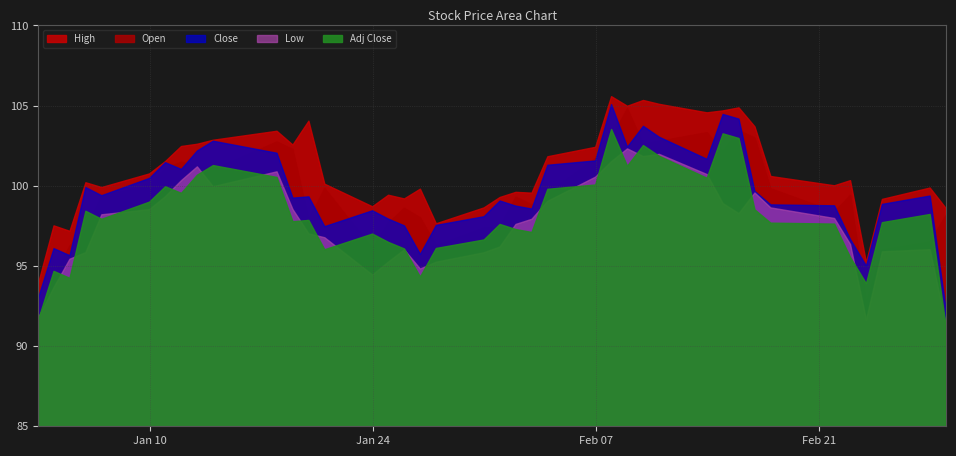

List the labels in order of Open value, largest first.

2022-02-09, 2022-02-16, 2022-02-14, 2022-02-17, 2022-02-08, 2022-02-11, 2022-01-18, 2022-02-10, 2022-01-19, 2022-02-15, 2022-02-07, 2022-01-12, 2022-01-13, 2022-01-11, 2022-01-14, 2022-01-10, 2022-01-21, 2022-02-18, 2022-02-04, 2022-02-23, 2022-01-07, 2022-02-02, 2022-02-03, 2022-01-26, 2022-02-22, 2022-03-01, 2022-01-27, 2022-01-20, 2022-01-25, 2022-02-01, 2022-01-31, 2022-01-06, 2022-02-28, 2022-01-28, 2022-01-05, 2022-01-24, 2022-02-25, 2022-01-04, 2022-02-24, 2022-01-03